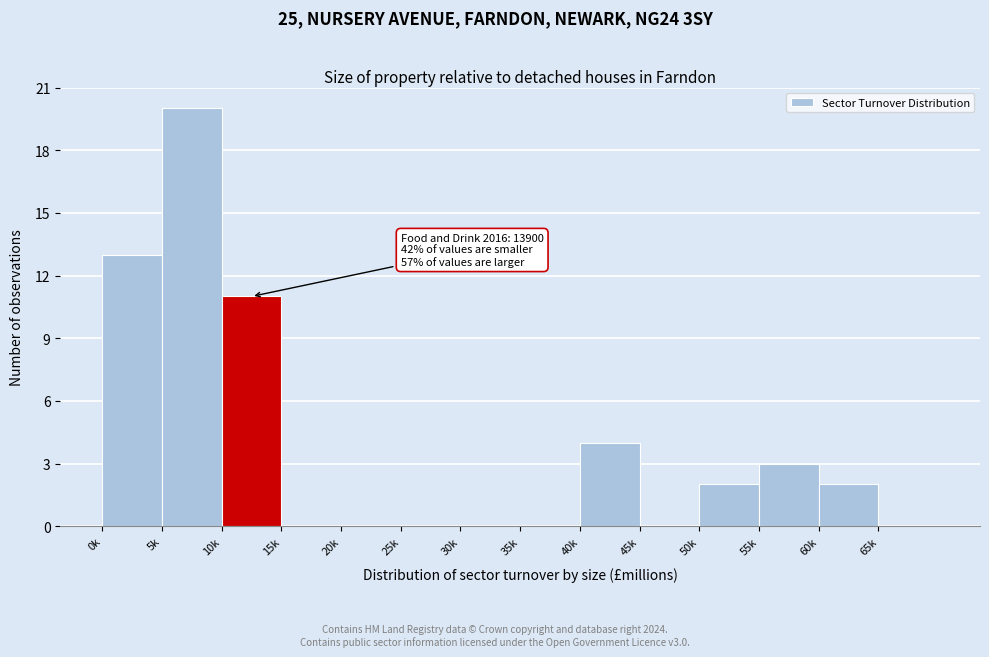

Reading left to right, what are all the values shown in this chart?

0k=13	5k=20	10k=11	15k=0	20k=0	25k=0	30k=0	35k=0	40k=4	45k=0	50k=2	55k=3	60k=2	65k=0